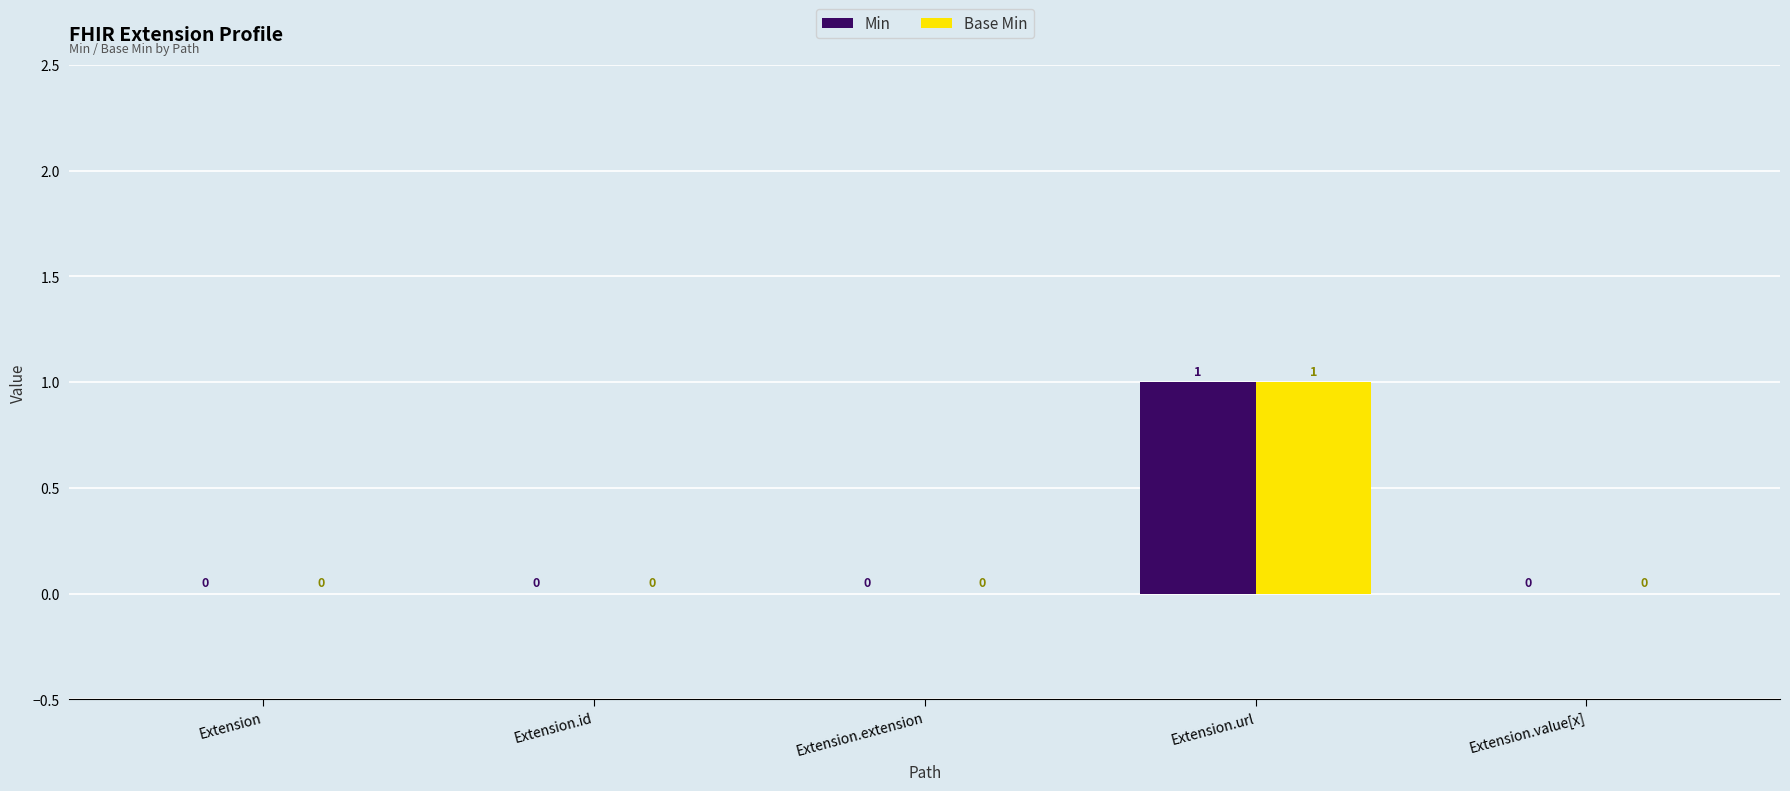

How many groups of bars are there?

5